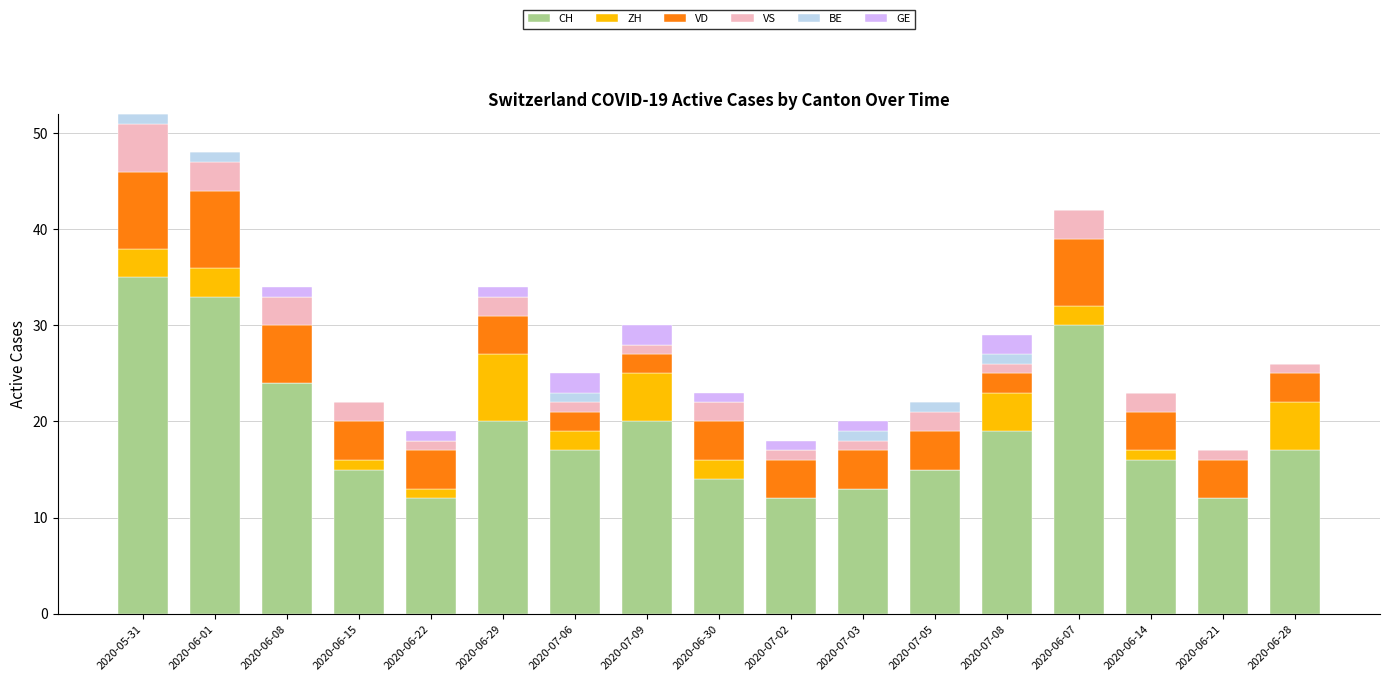

The CH series shows 24 at 2020-06-08. True or false?

True